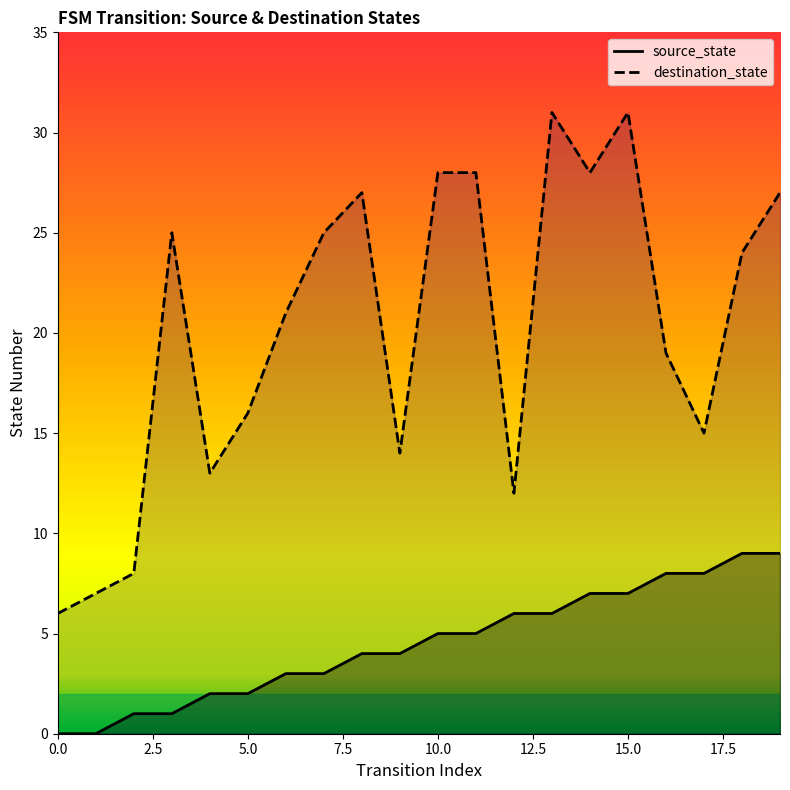

How many positive values does the source_state series have?

18